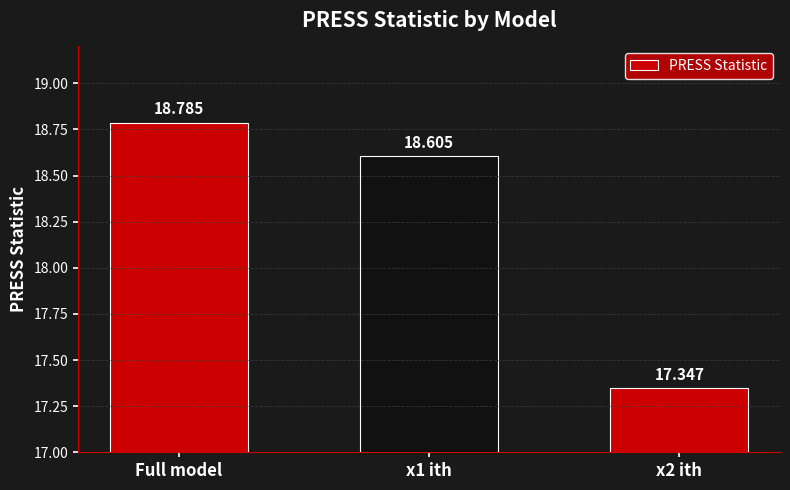

Reading right to left, list all the values displayed in this chart.

x2 ith=17.3	x1 ith=18.6	Full model=18.8